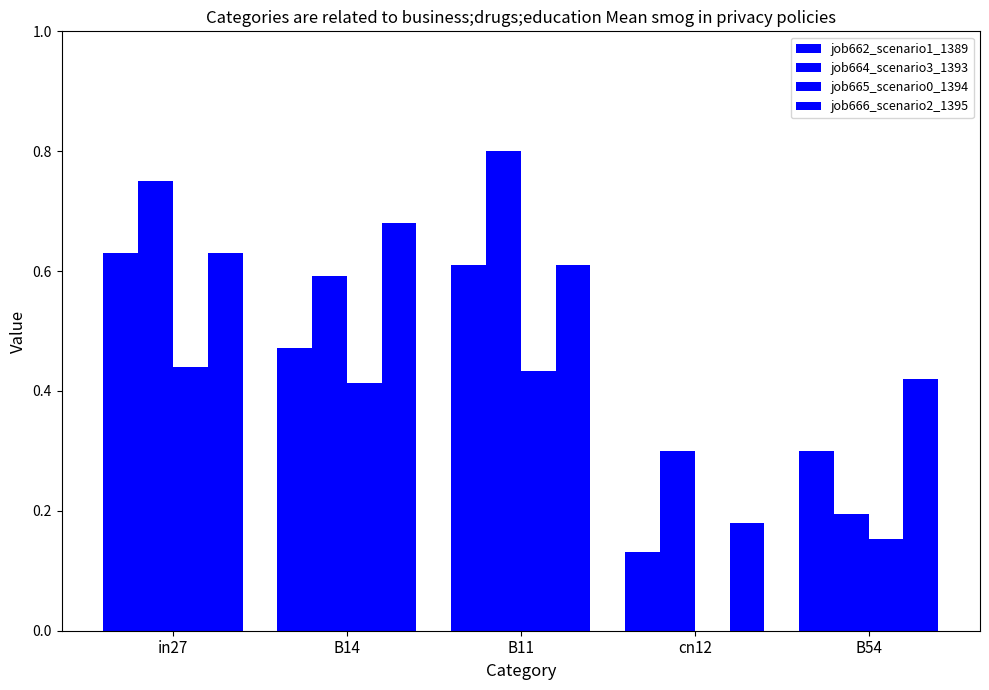

How many groups of bars are there?

5